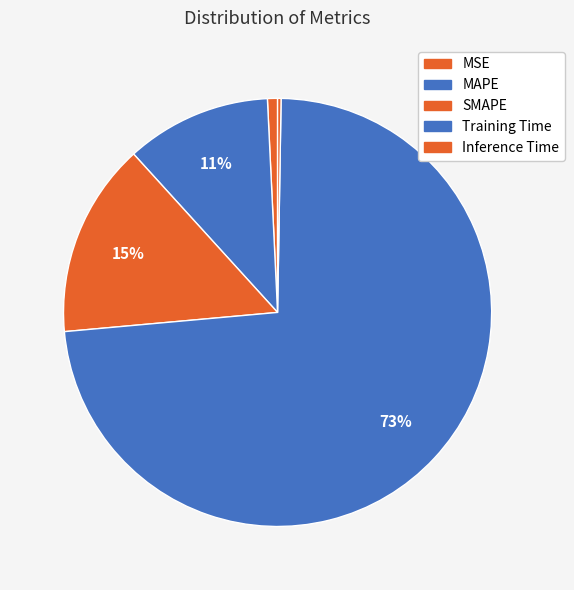

How many segments does this pie chart have?

5